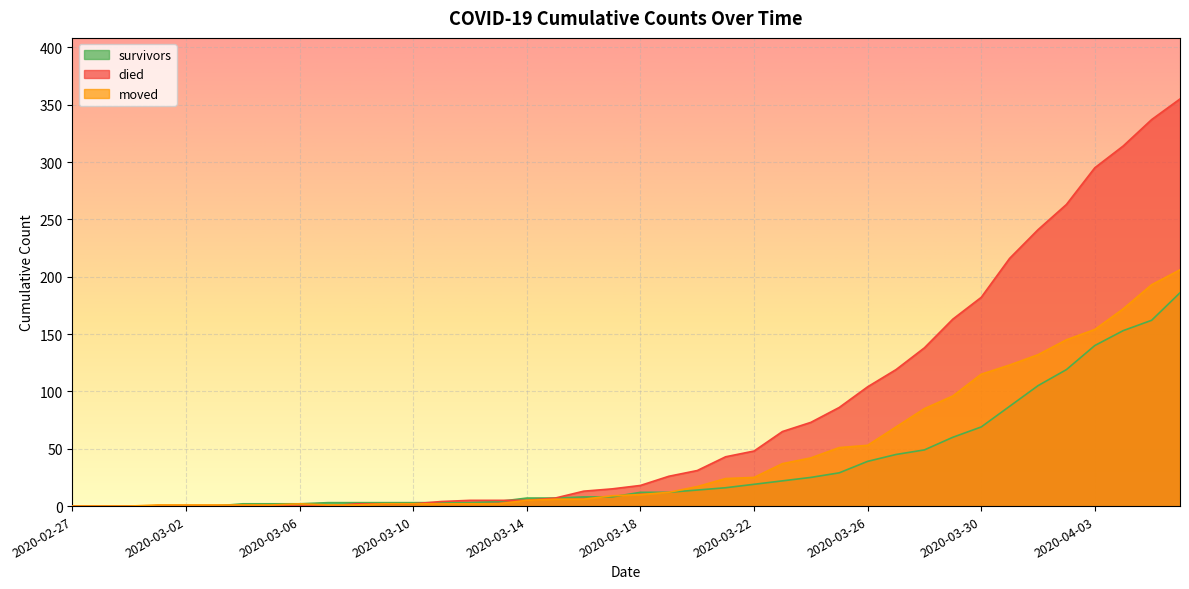

Which series has the widest spread of values?

died